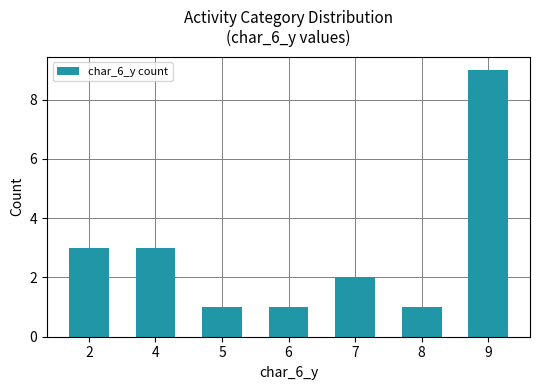

Where does the data first go above 2?

2